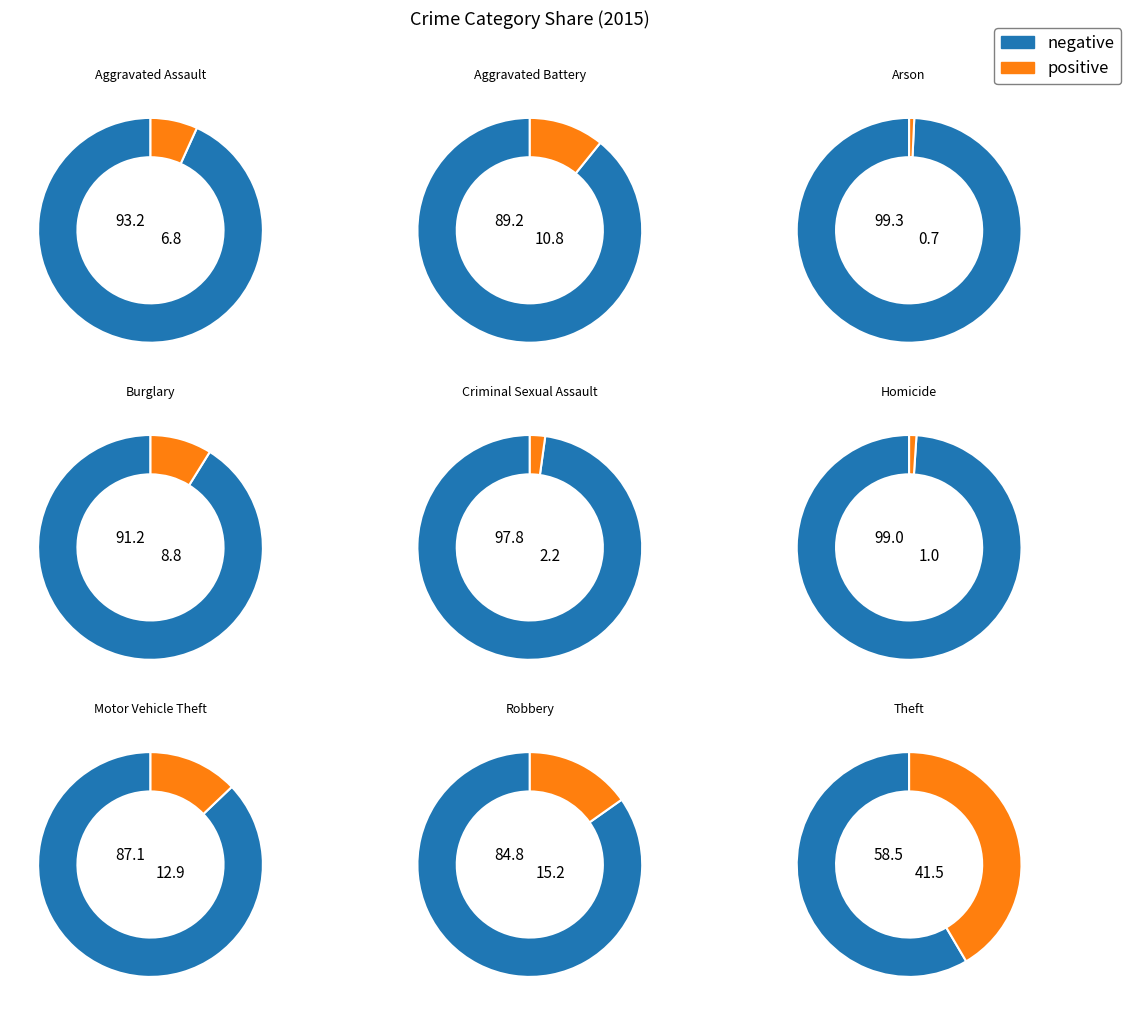

The Homicide slice represents 11% of the pie. True or false?

False